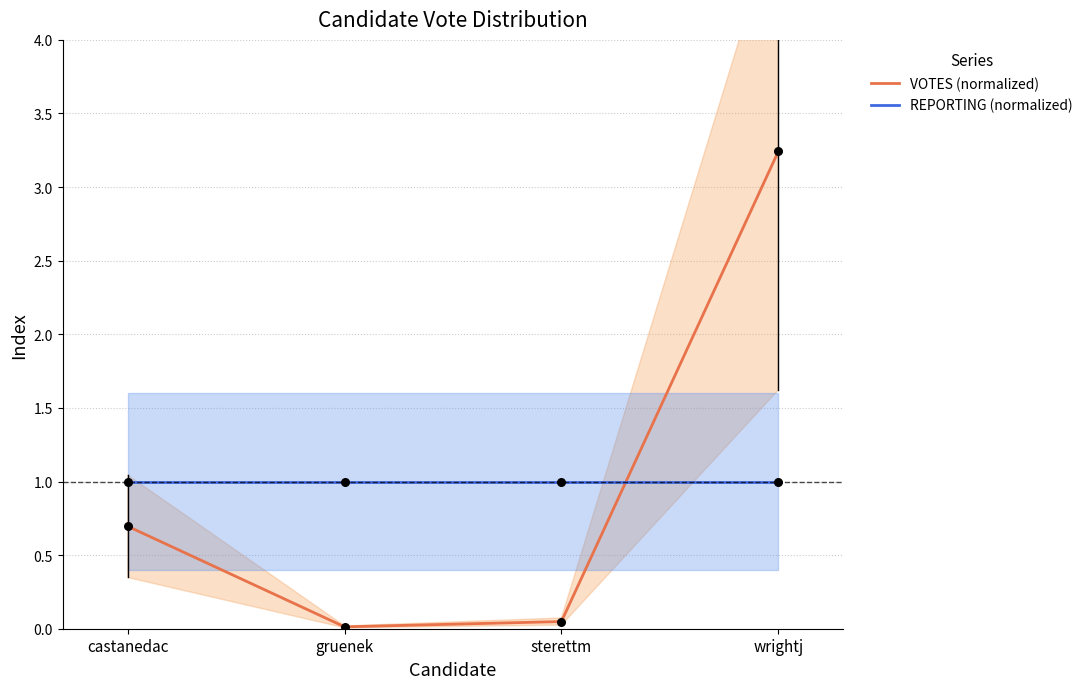

Is the value of REPORTING (normalized) at wrightj greater than the value of VOTES (normalized) at castanedac?

Yes